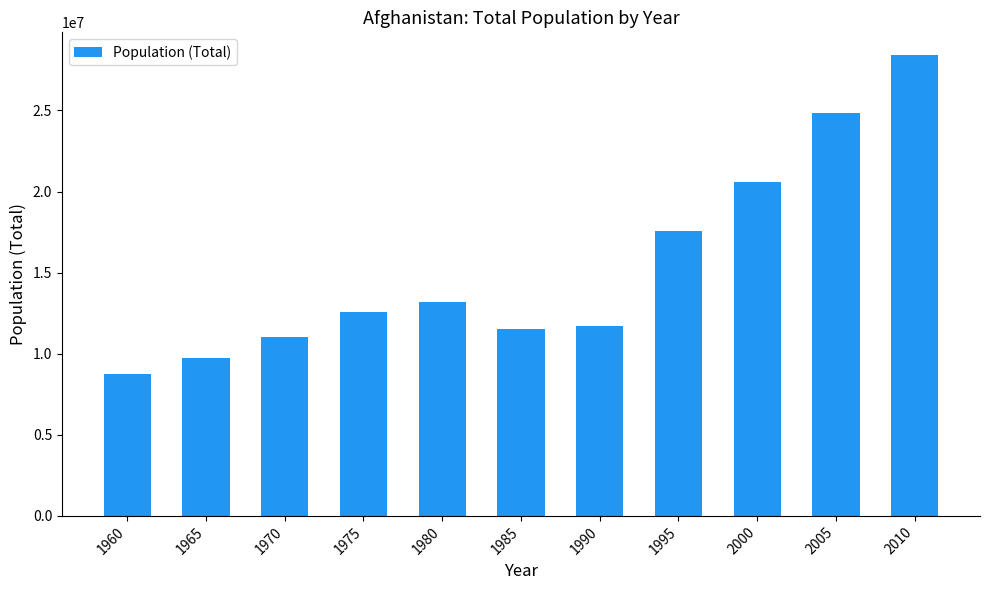

True or false: the data shows 24860855 at 2005.

True